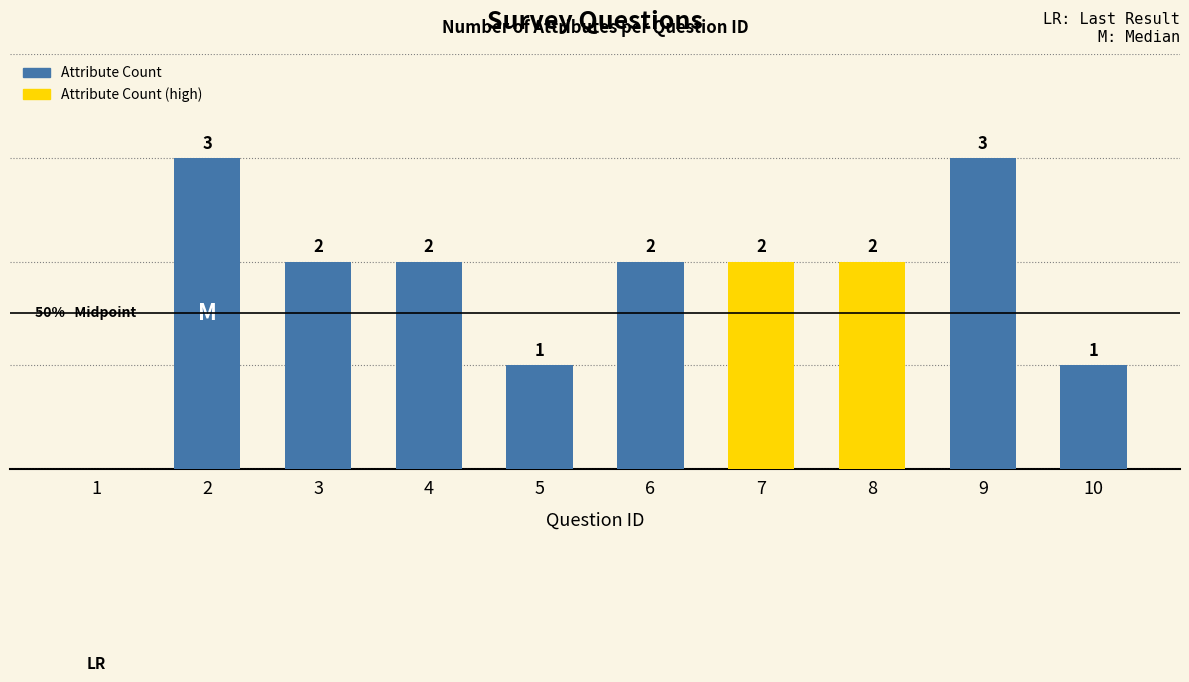

The value at 10 is 1. True or false?

True